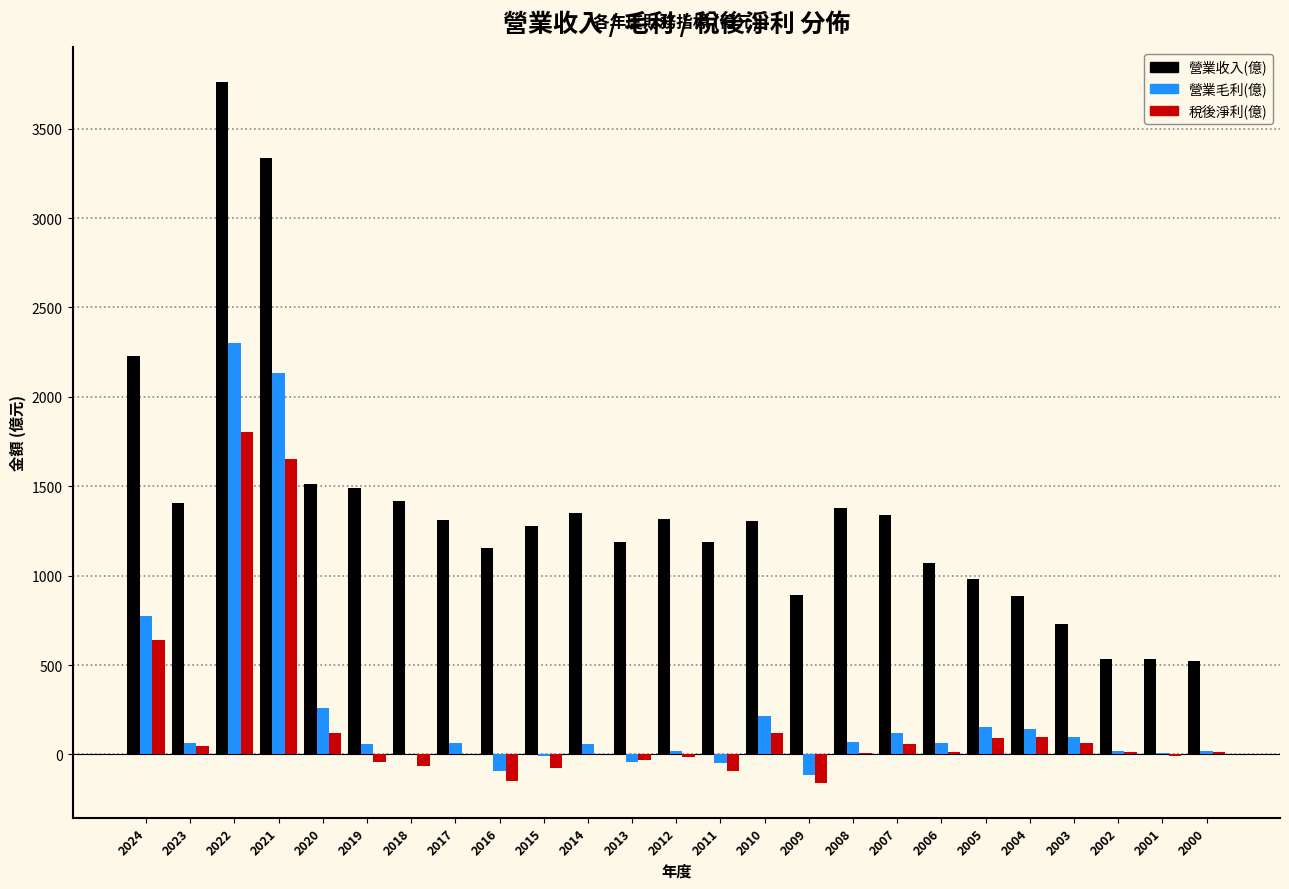

Which series changed the most between 2011 and 2002?

營業收入(億)